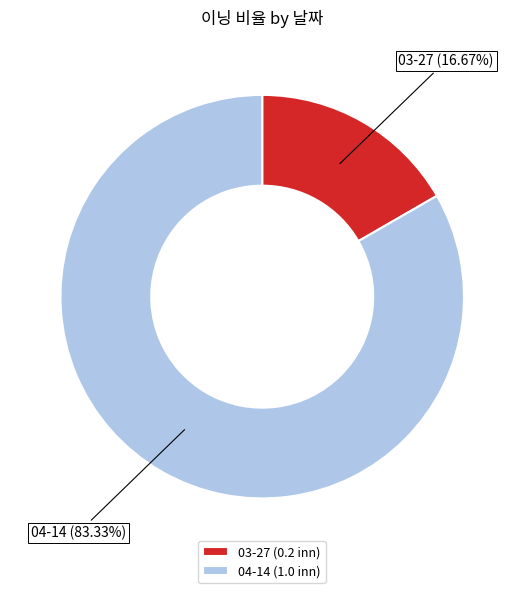

To the nearest percent, what percentage of the pie is 03-27?

17%